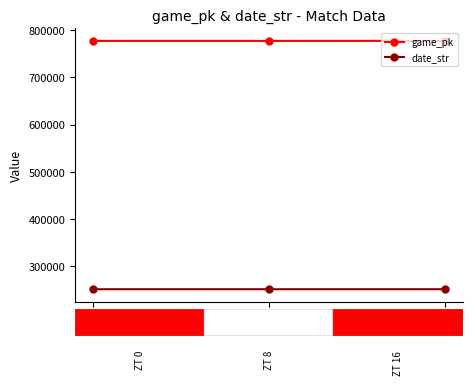

What is the lowest value of the game_pk series?

777514